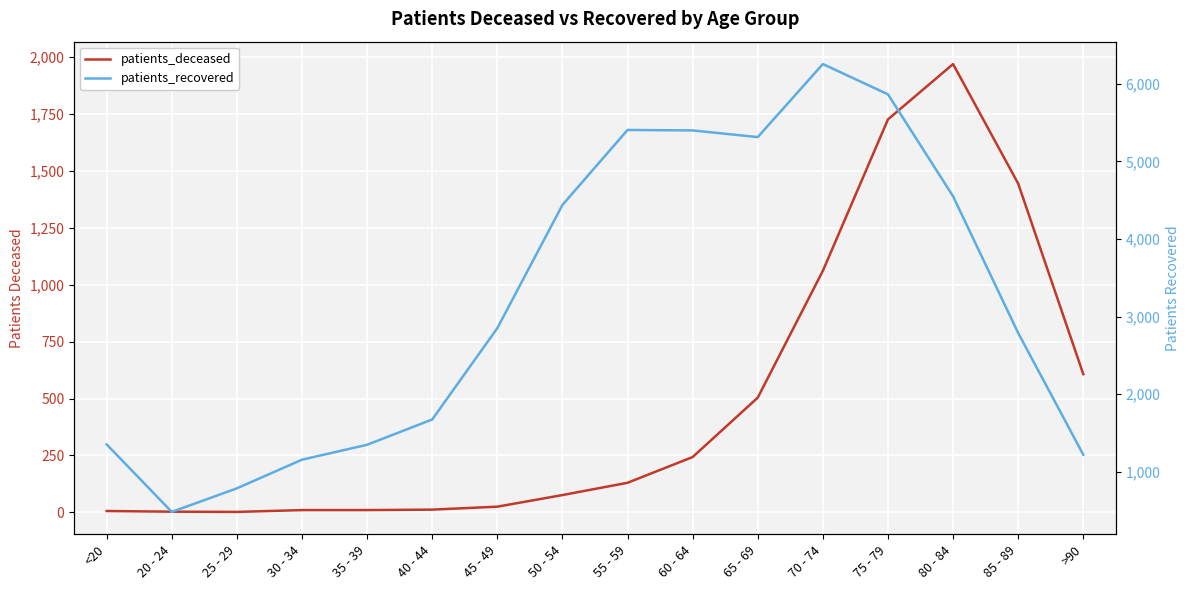

What is the label of the 15th point from the left?

85 - 89